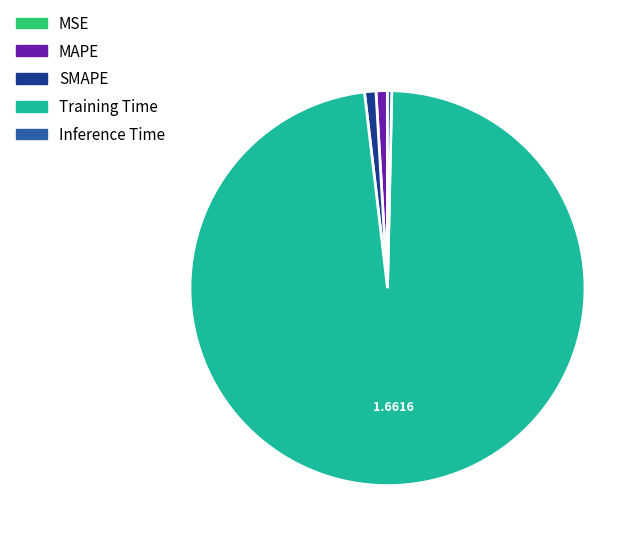

Is there a majority slice in this chart?

Yes